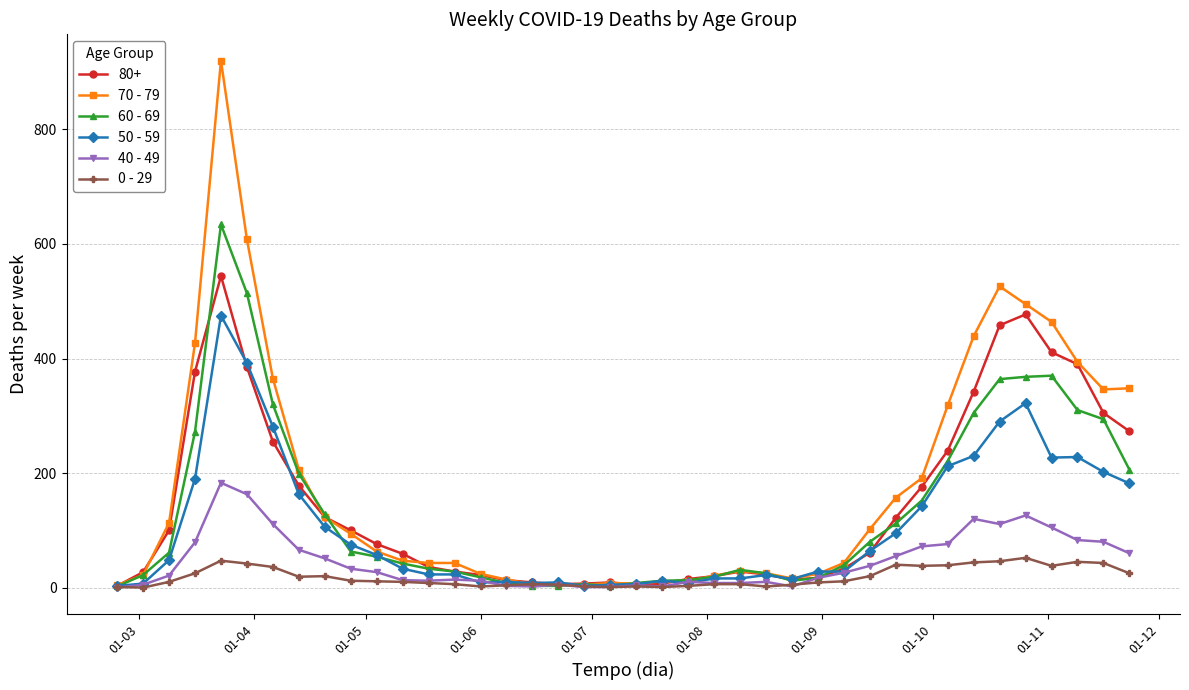

Does the chart have visible grid lines?

Yes